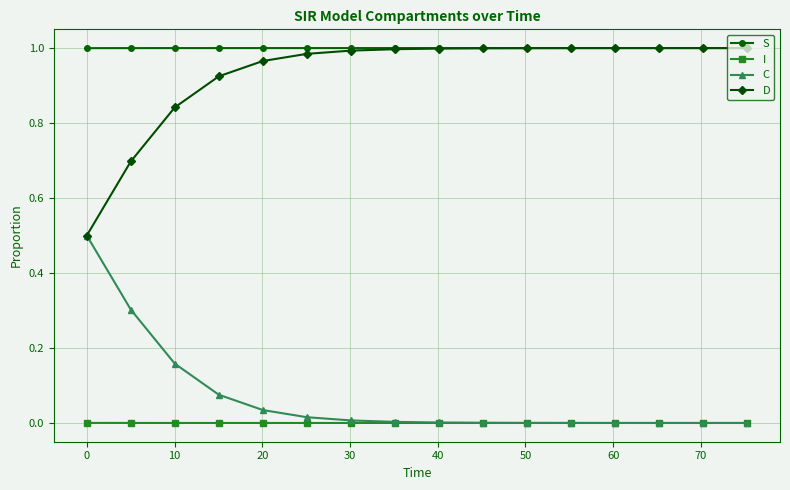

Which series has the largest total across all categories?

S